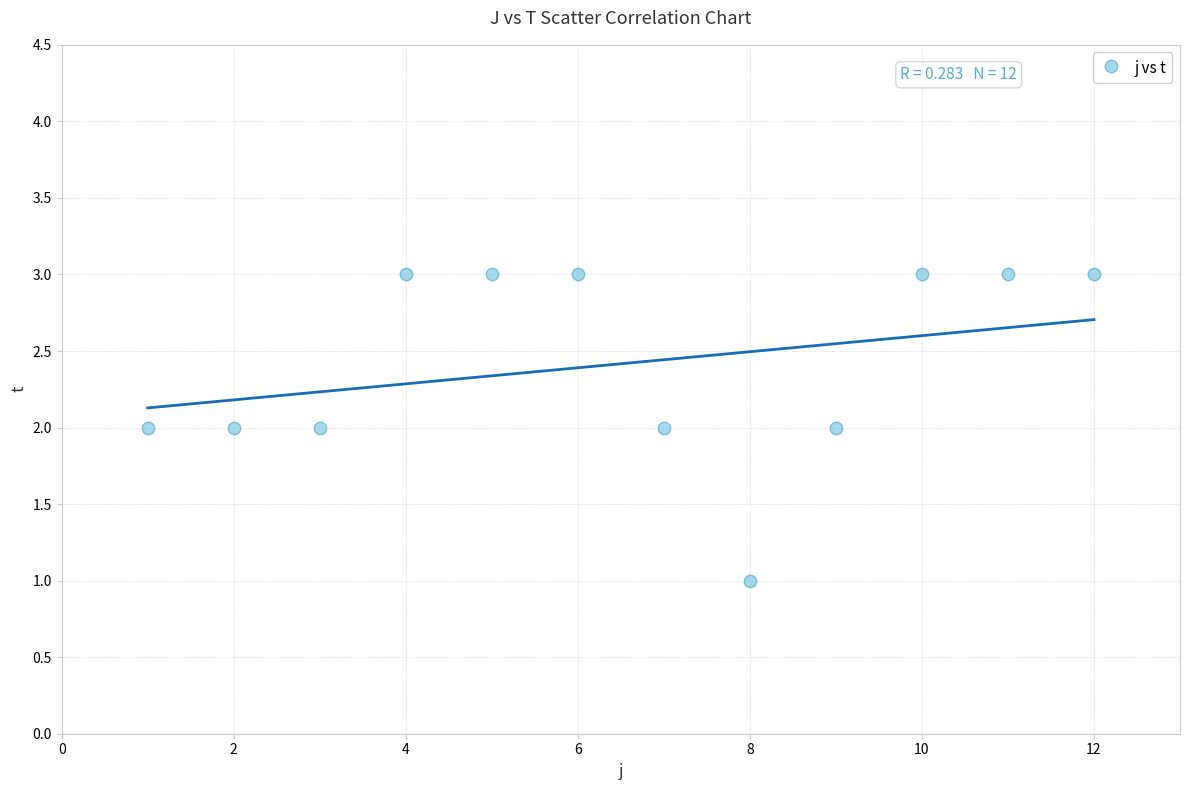

What is the range of X values (max minus min)?

11